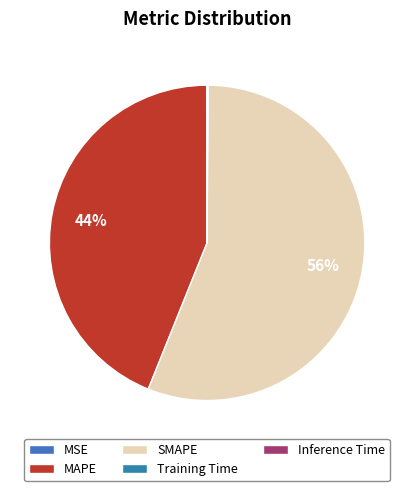

How many slices are in this pie chart?

5